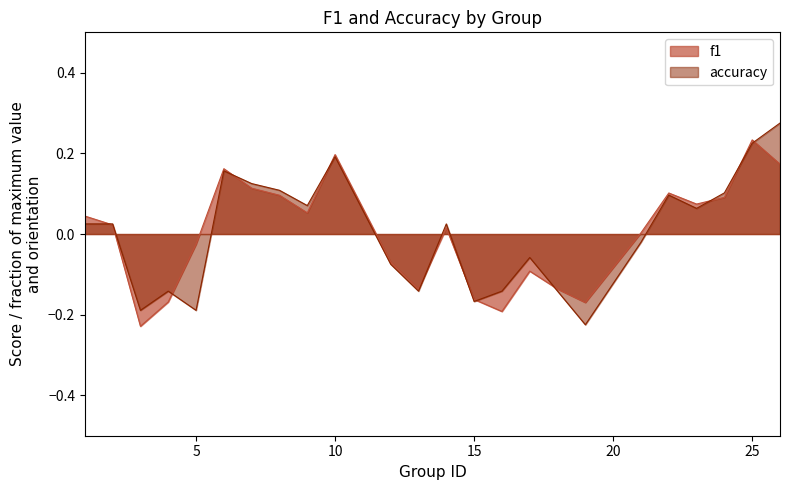

Where is the first local minimum for accuracy?

3